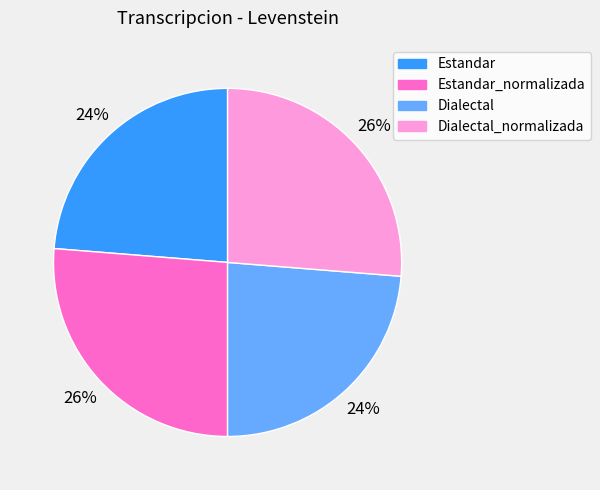

Does any single category account for the majority?

No